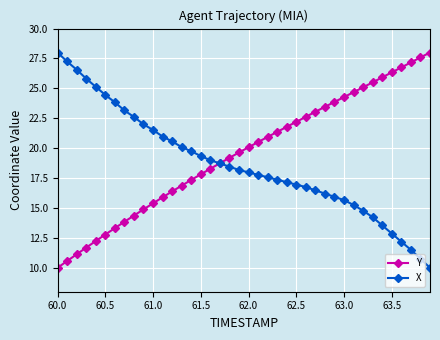

What is the value of the Y point at the 35th from the left?

25.9